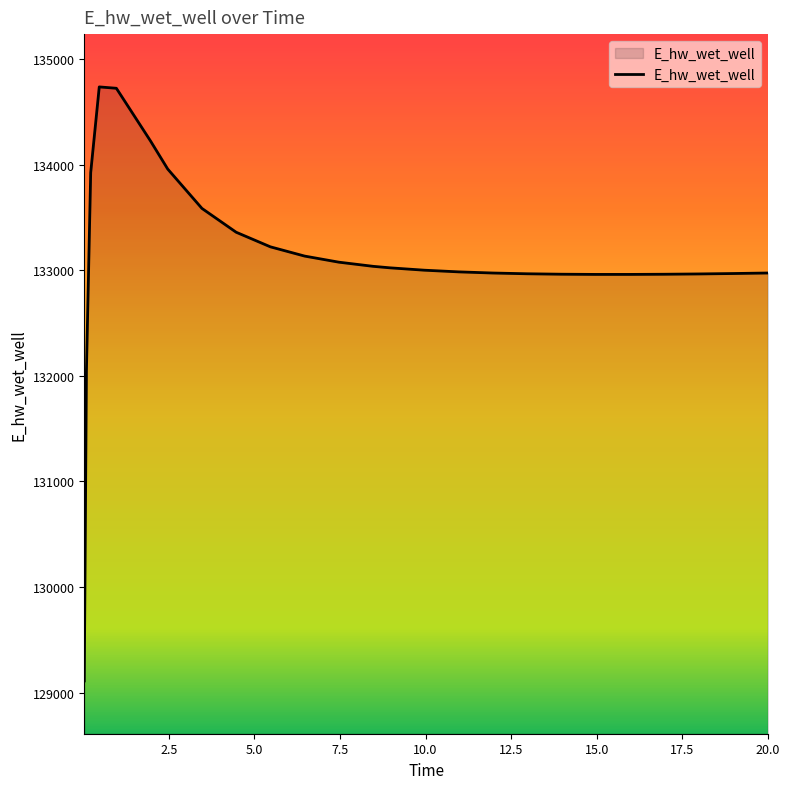

What is the greatest value displayed?

134736.2